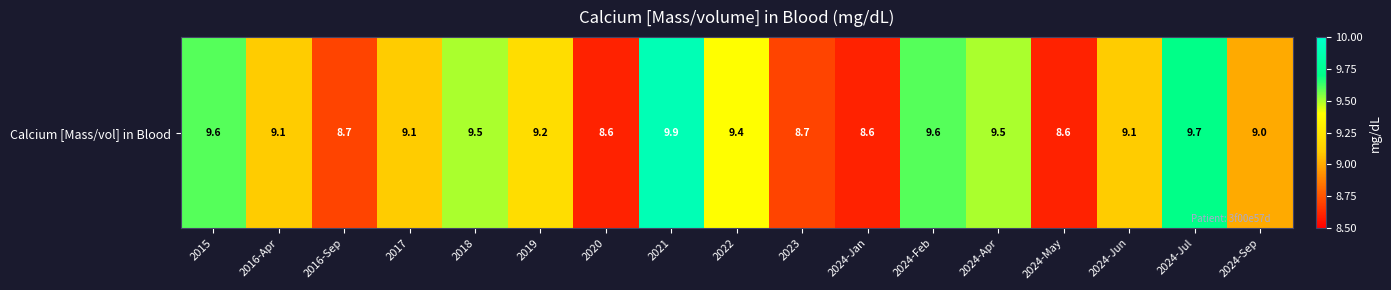

Approximately how many times larger is the value at 2022 compared to 2024-May?

1.1